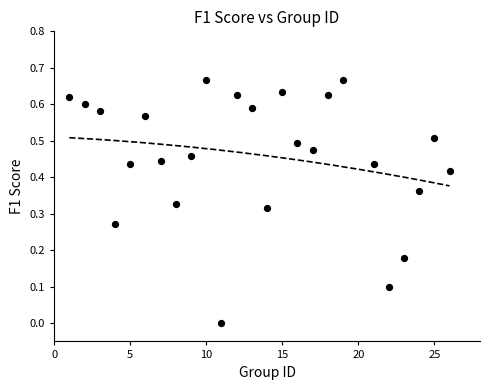

What is the range of X values (max minus min)?

25.0